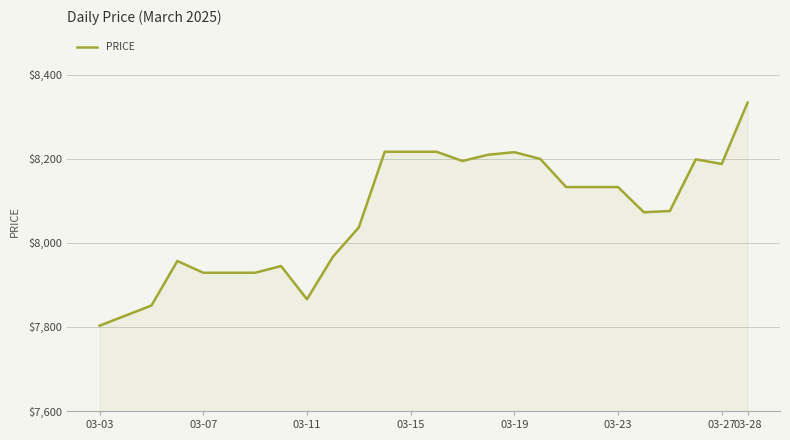

What is the minimum value shown in the chart?

7803